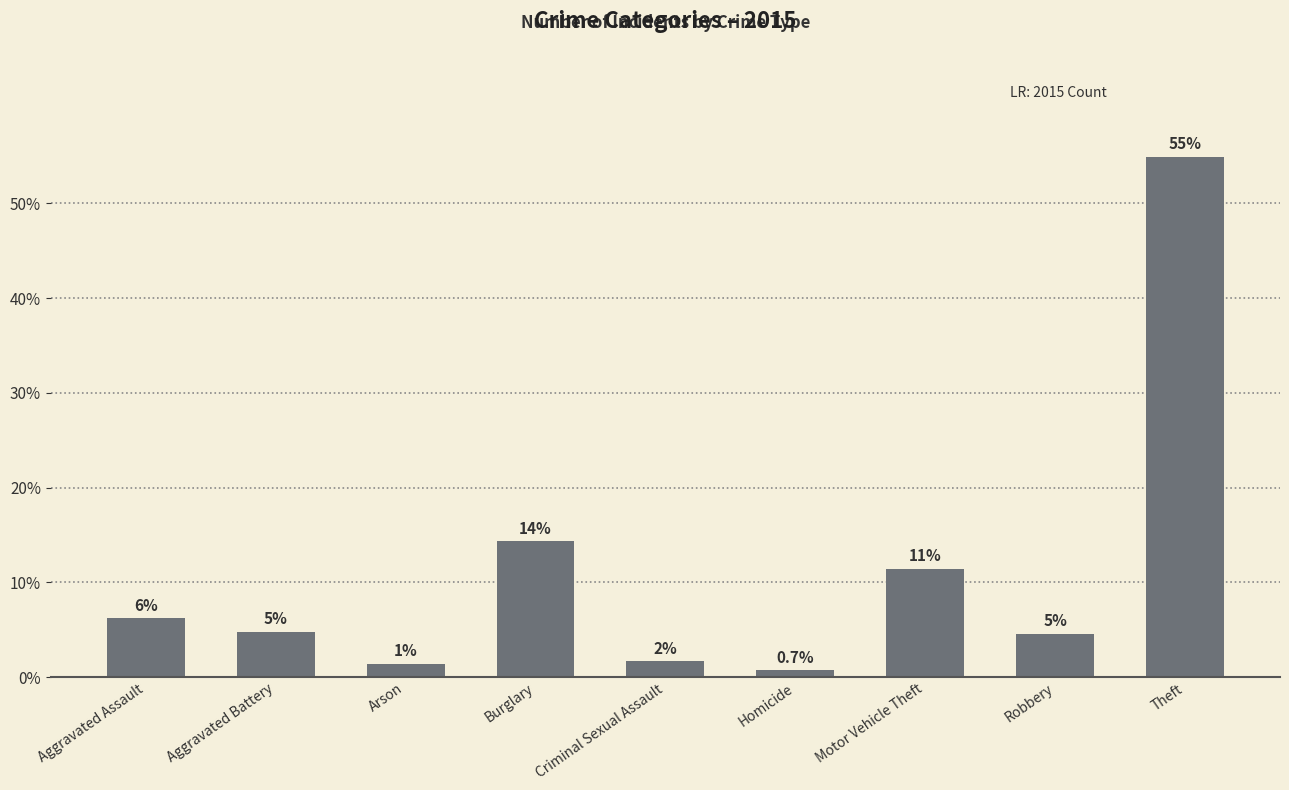

List the labels in order of value, largest first.

Theft, Burglary, Motor Vehicle Theft, Aggravated Assault, Aggravated Battery, Robbery, Criminal Sexual Assault, Arson, Homicide